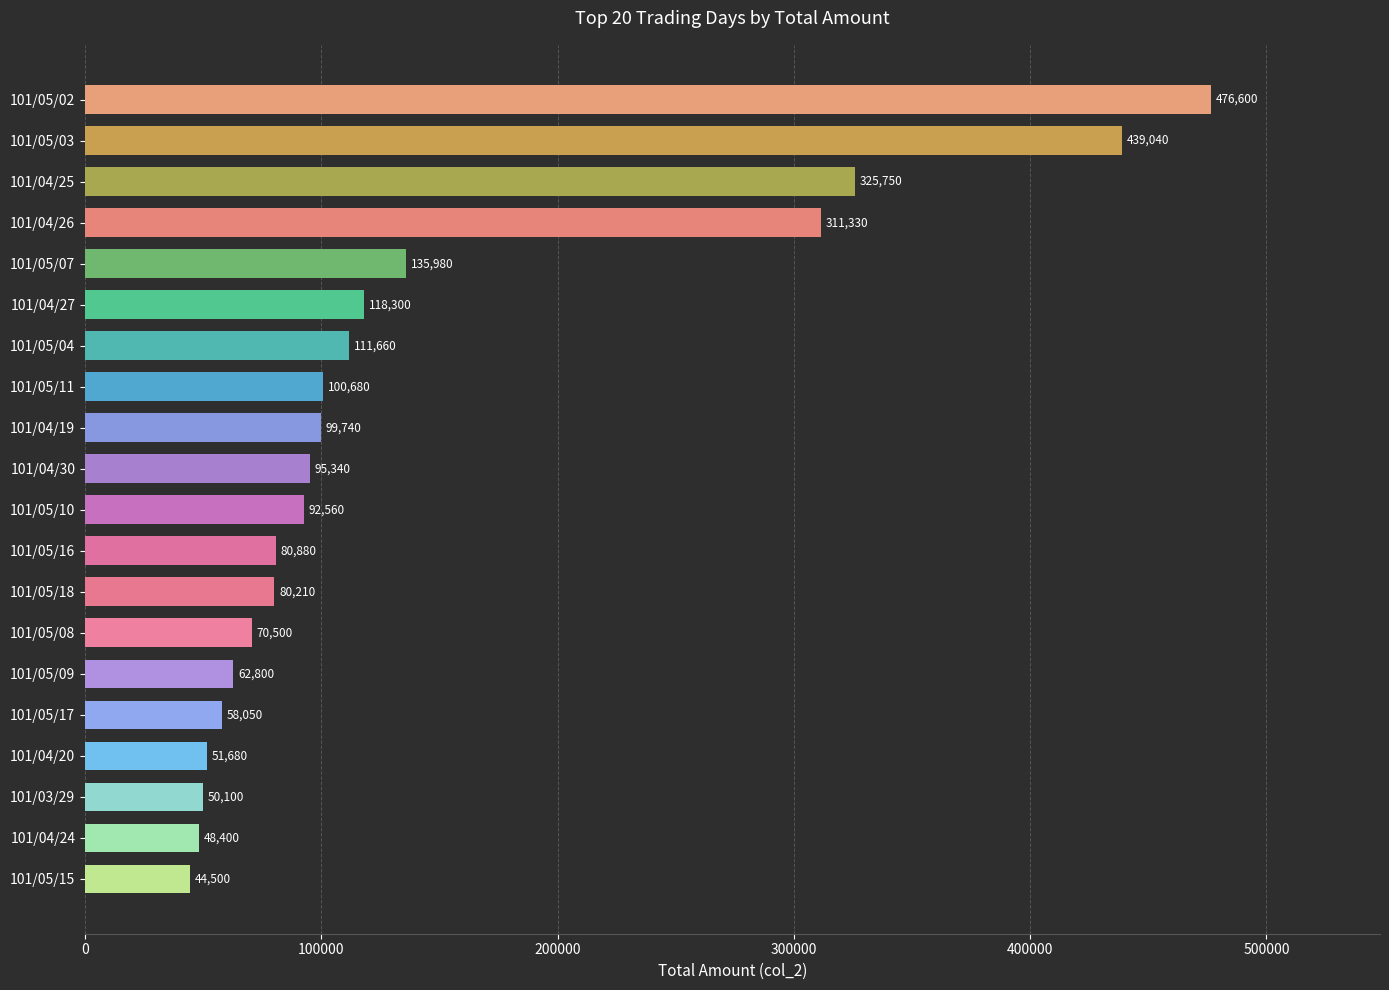

What is the average value?

142705